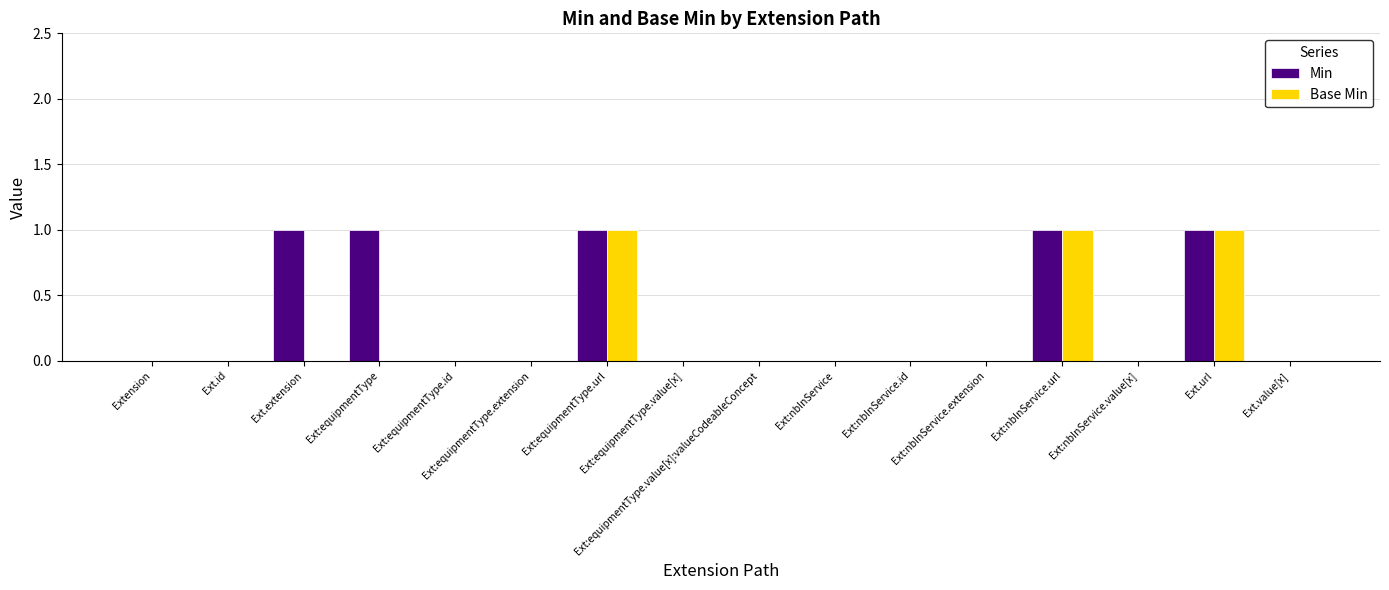

Which series has the largest range (max minus min)?

Min